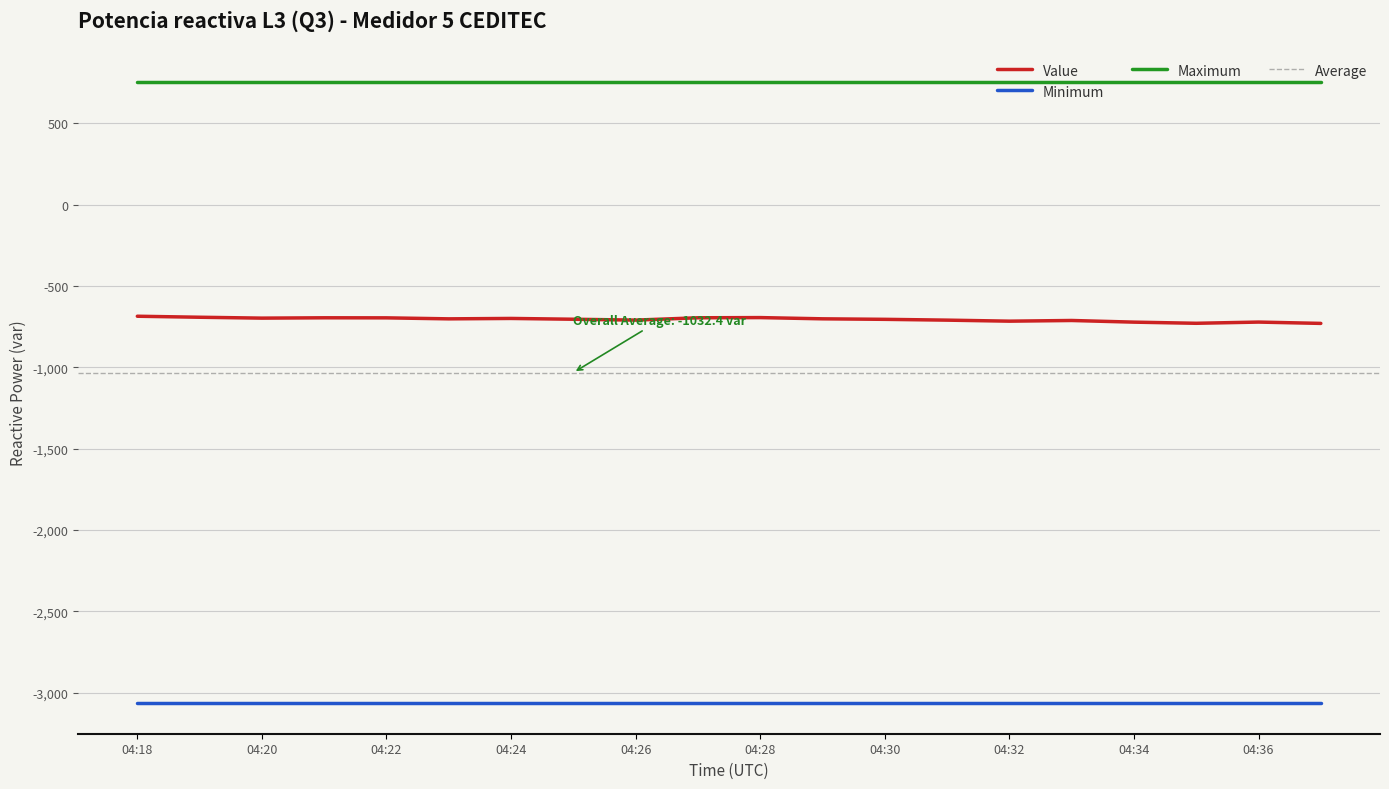

True or false: Maximum and Minimum cross at least once.

False